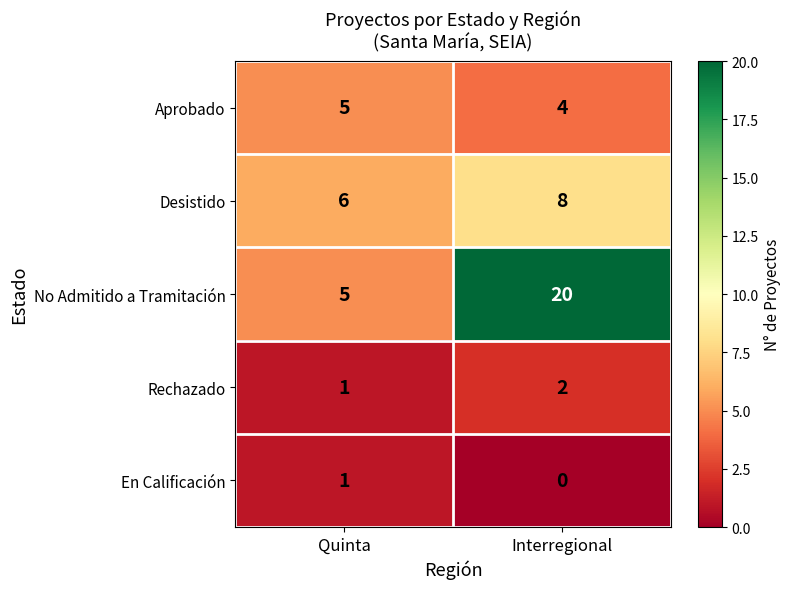

Which series has the largest range (max minus min)?

No Admitido a Tramitación